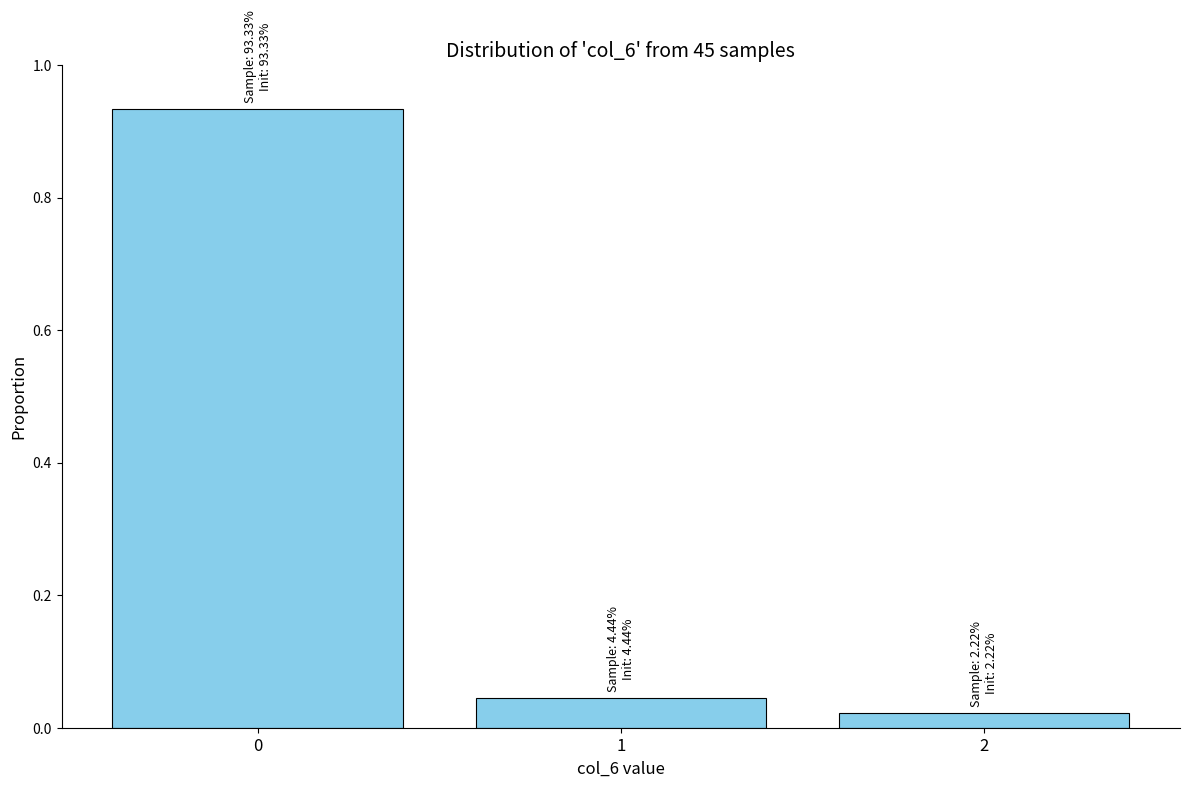

What is the average value?

0.3